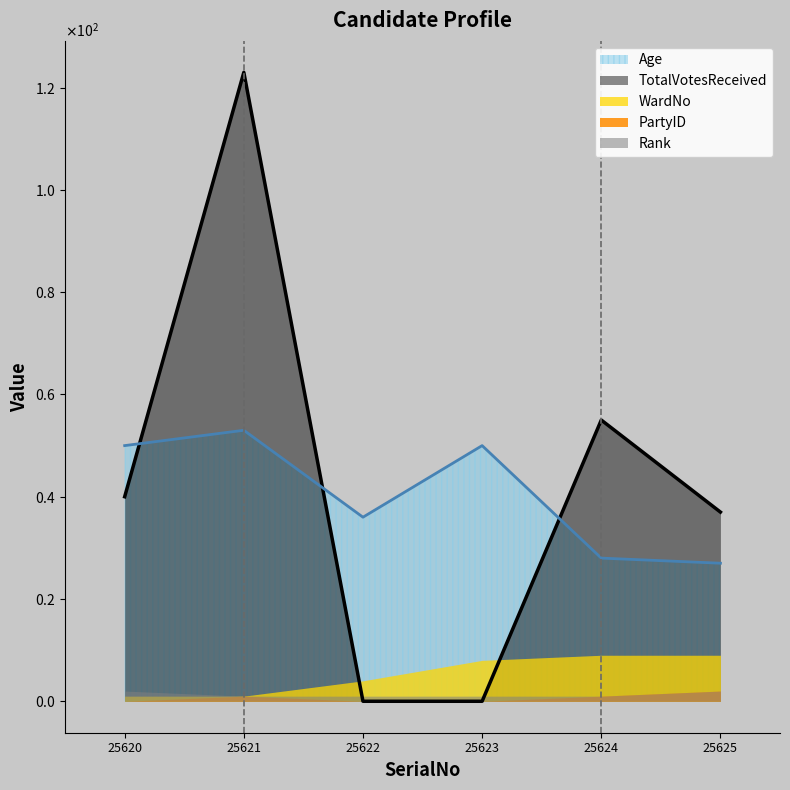

Is the value of PartyID at 25621 greater than the value of WardNo at 25624?

No